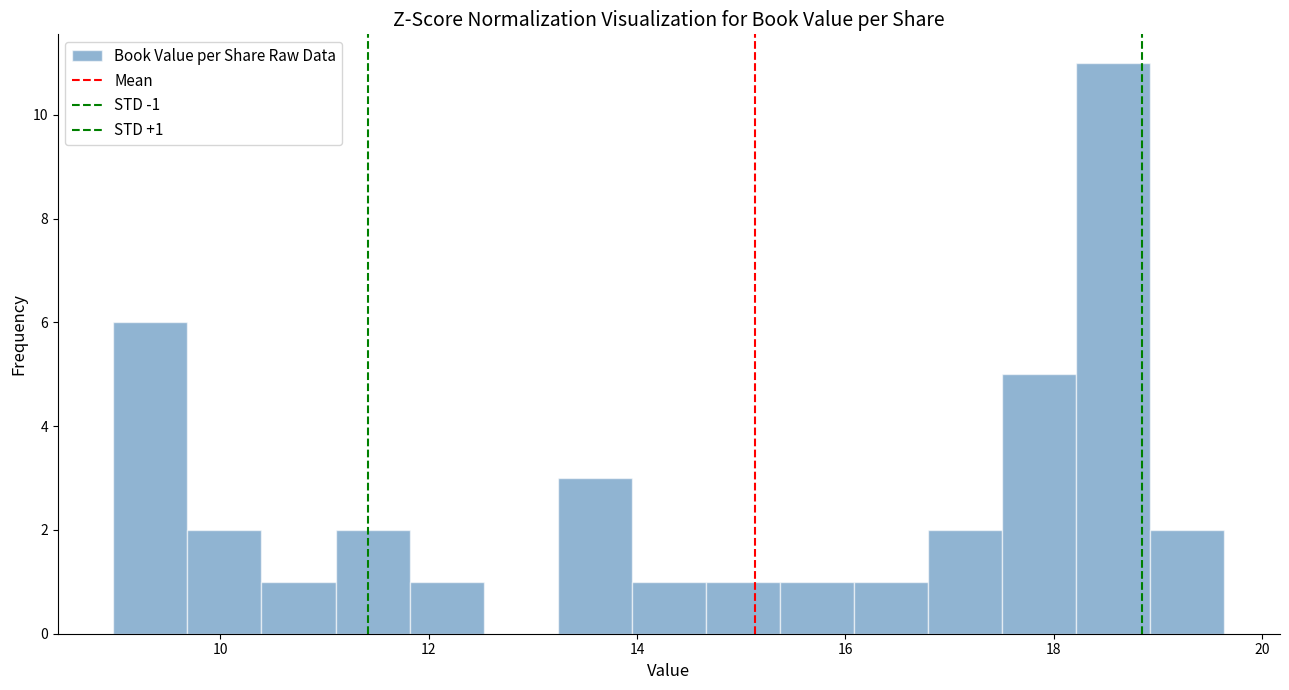

Read against the x-axis, roughly where is the centre of the tallest bar?

18.6